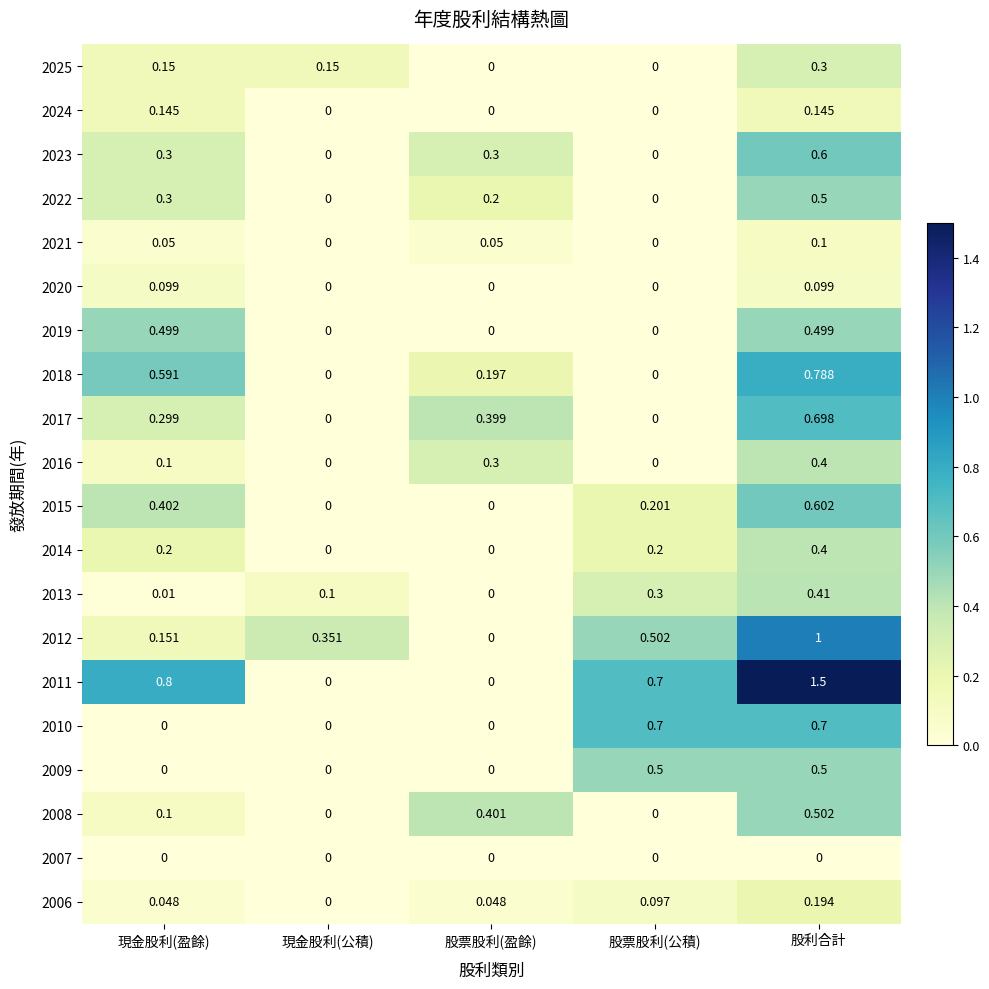

Where is 2006 nearest to the value 0?

現金股利(公積)